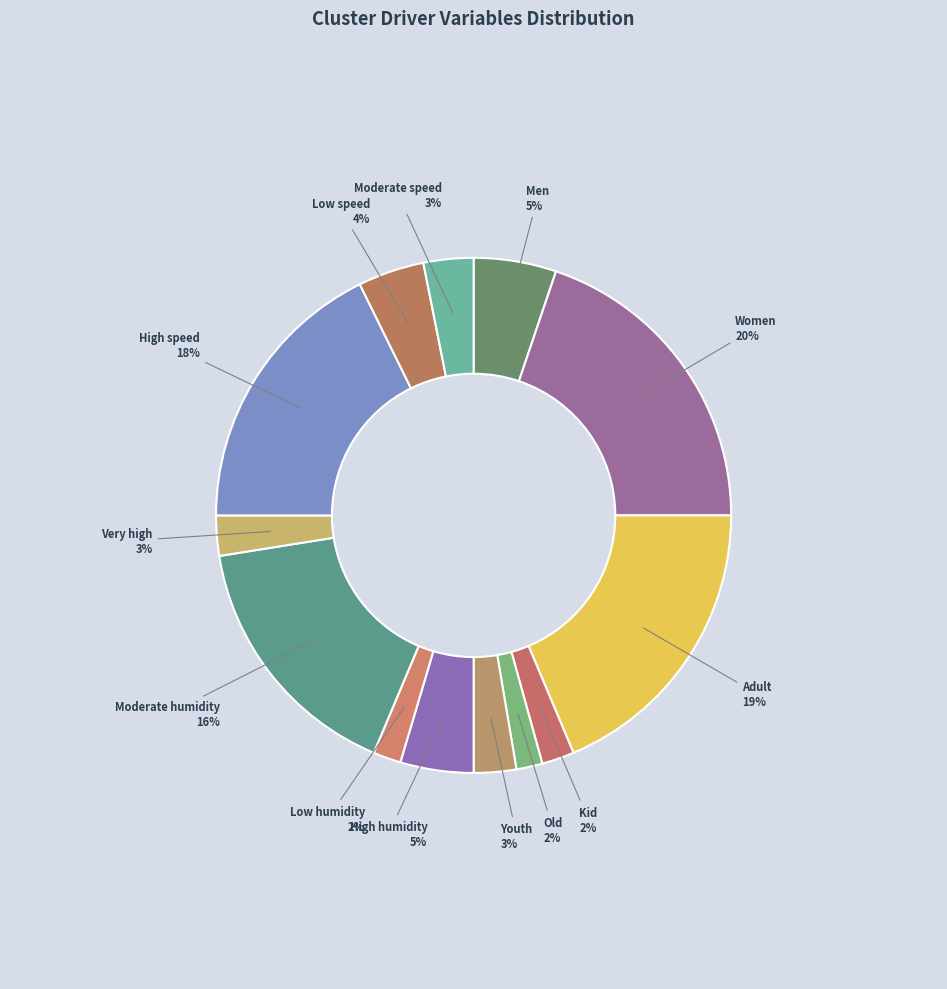

Which category has the biggest portion of the pie?

Women